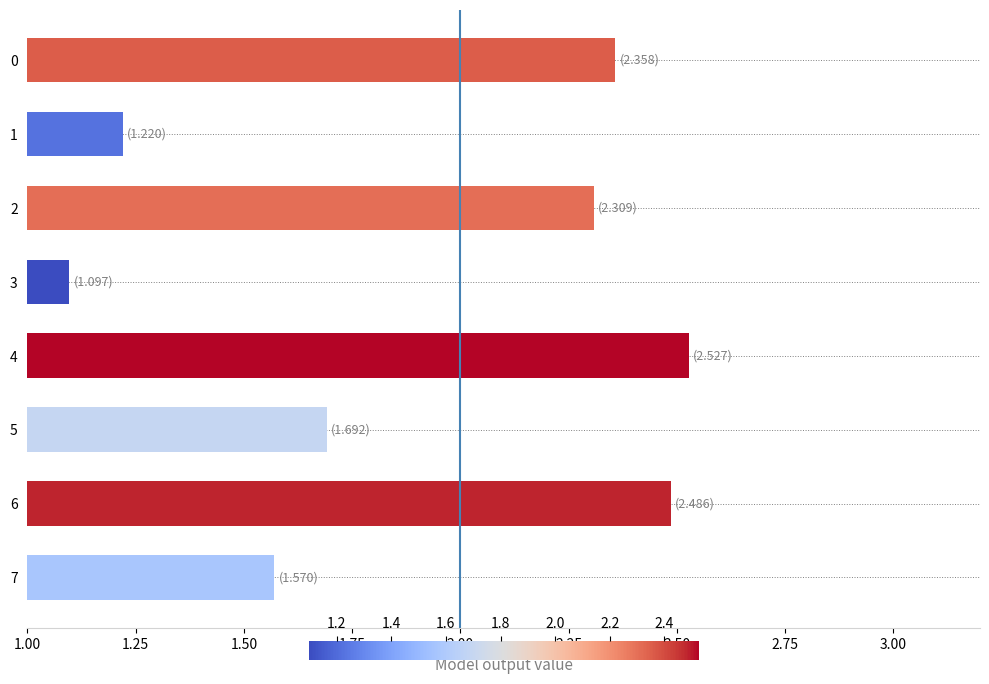

What is the difference between the maximum and second lowest values?

1.3